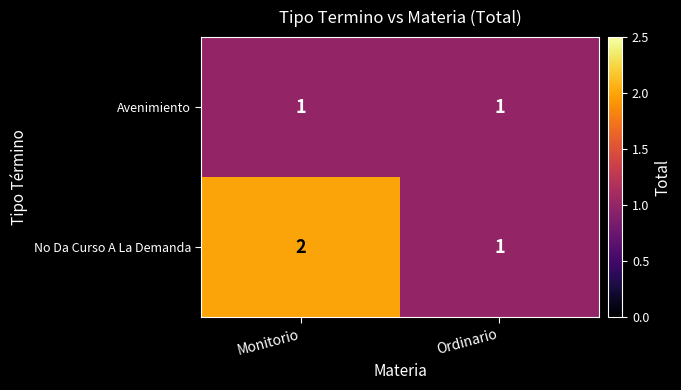

How many distinct data groups are displayed?

2